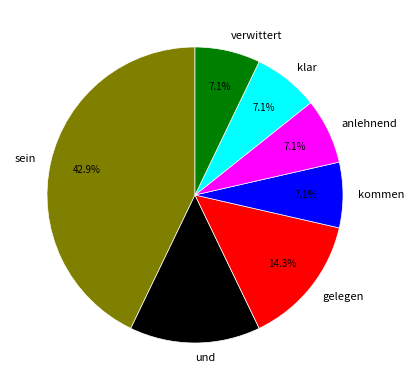

True or false: anlehnend accounts for 1% of the total.

False